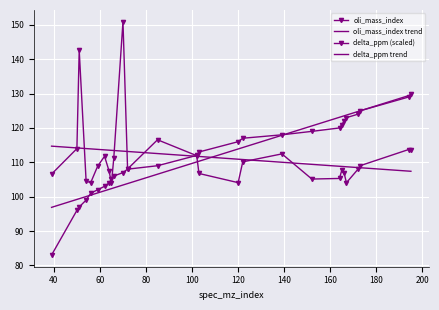

What is the average value of the oli_mass_index series?

111.4